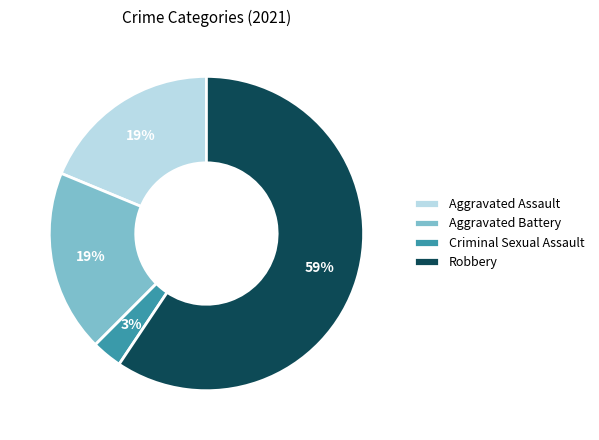

The Aggravated Battery slice represents 30% of the pie. True or false?

False